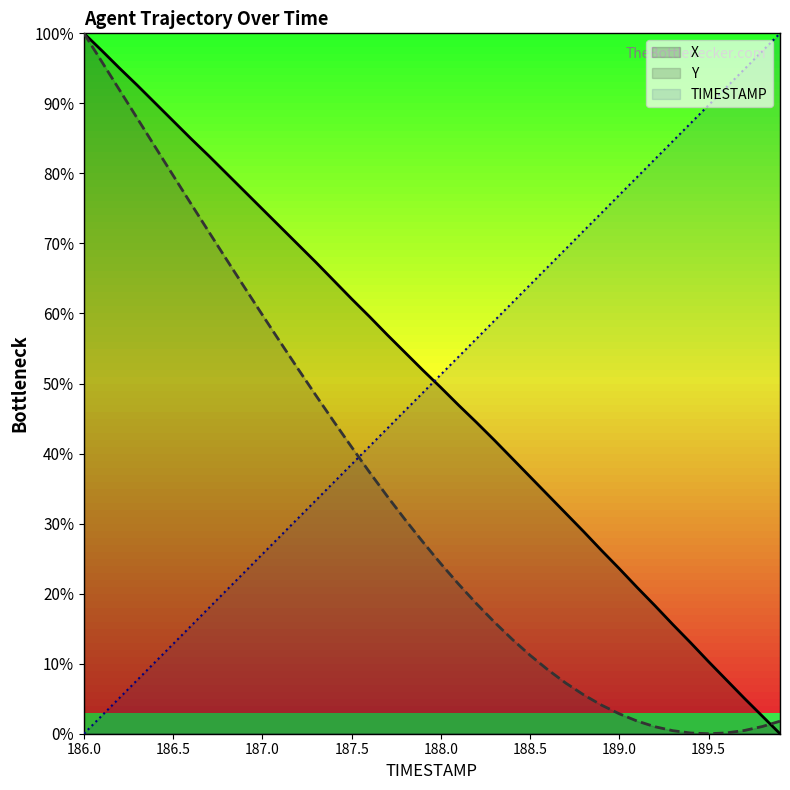

What is the total value across all series at 188.8?

106.2